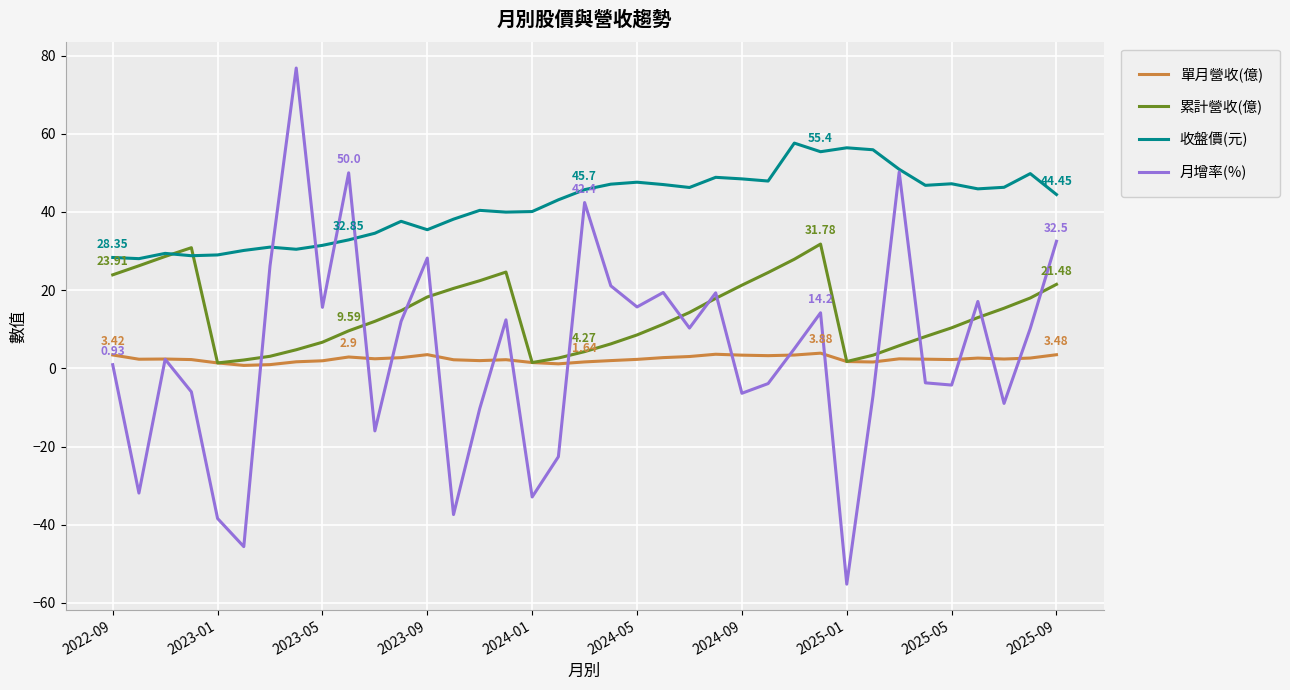

Which series has the widest spread of values?

月增率(%)